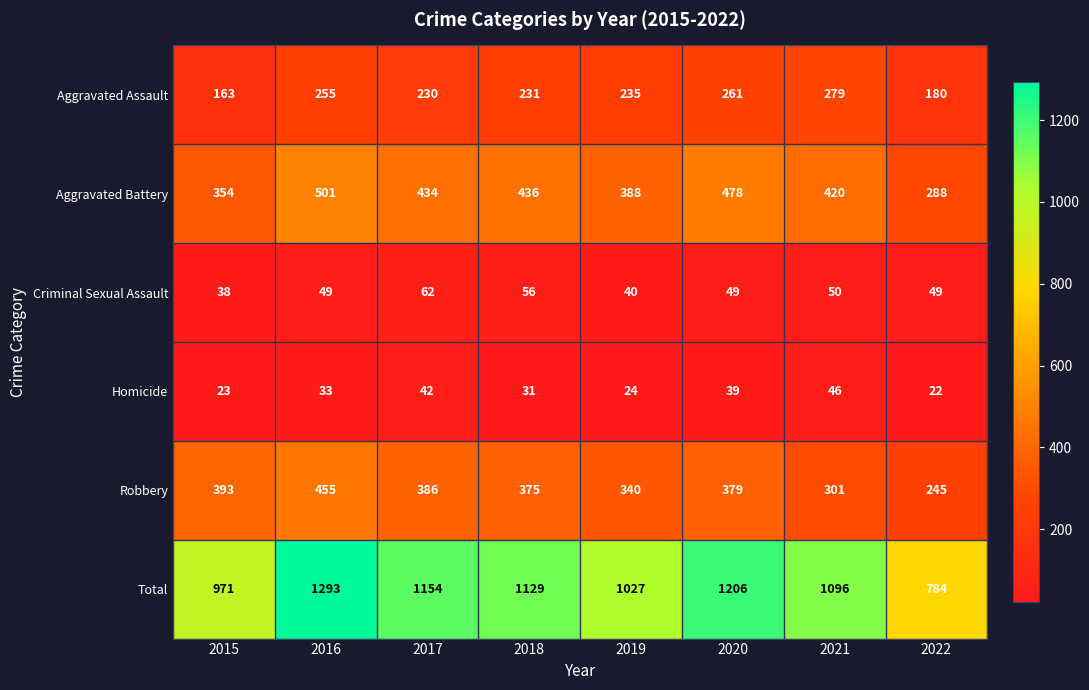

How many values in the Criminal Sexual Assault series are below 49?

2